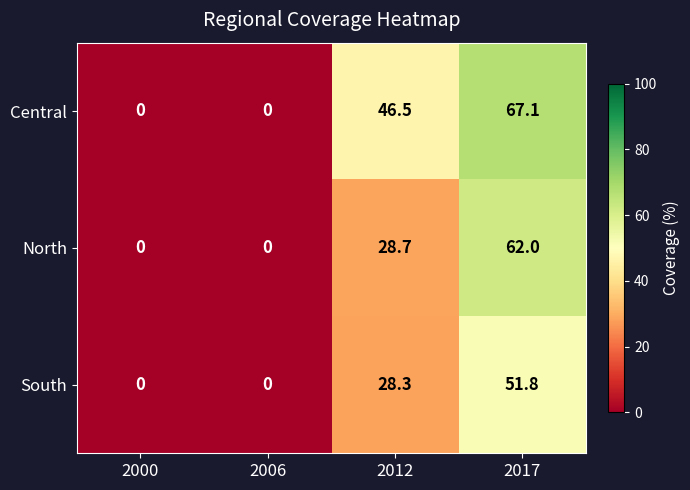

The value of North at 2006 is 0.0. True or false?

True